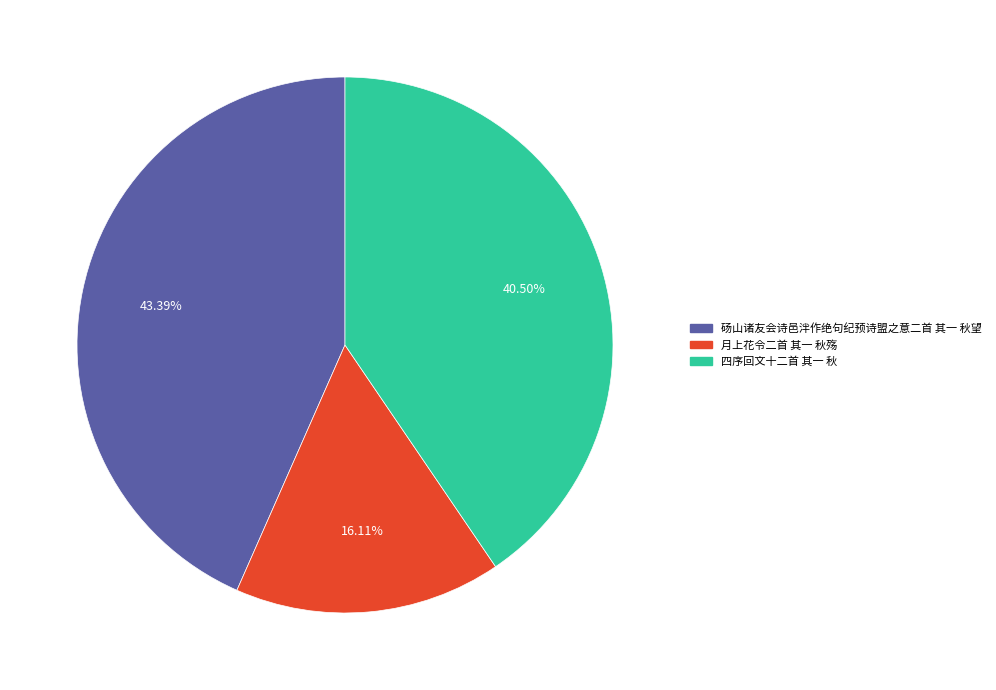

To the nearest percent, what is the difference between the largest and smallest slice percentages?

27%